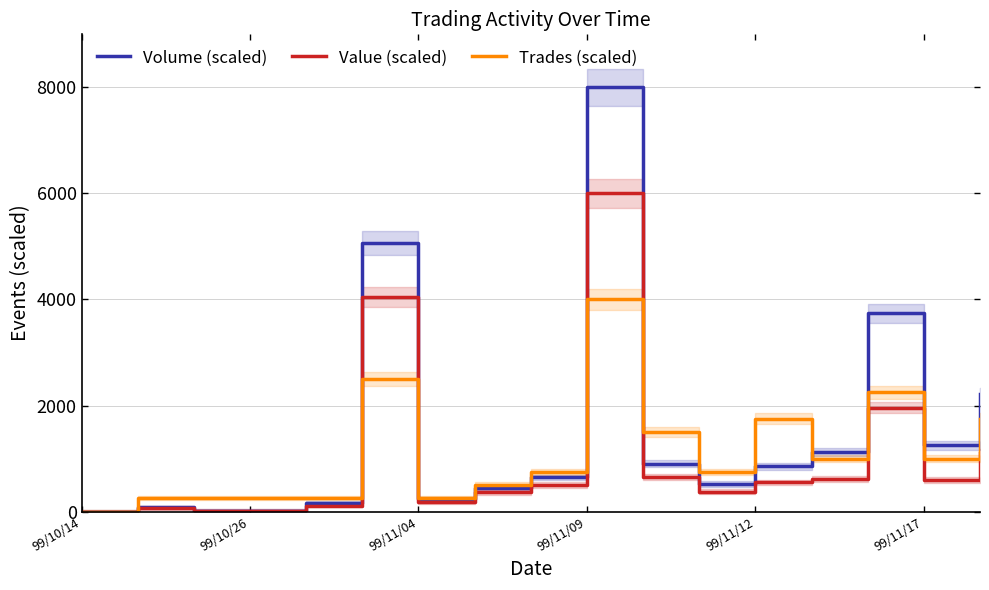

What is the value of the Trades (scaled) point at the 5th from the left?

250.0